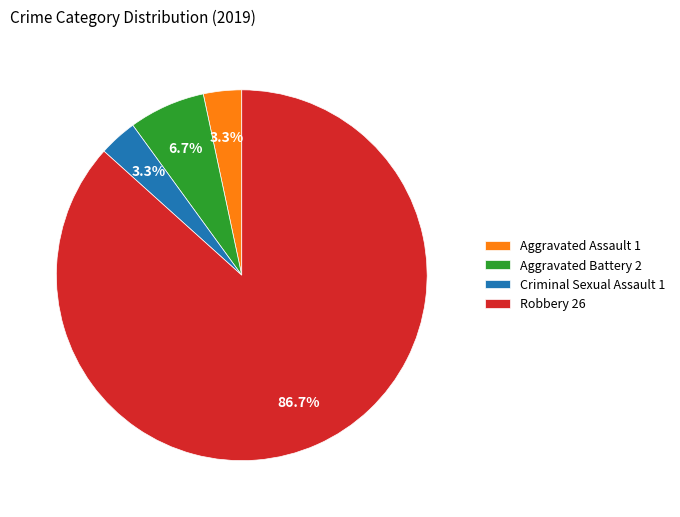

To the nearest percent, what portion does Robbery represent?

87%